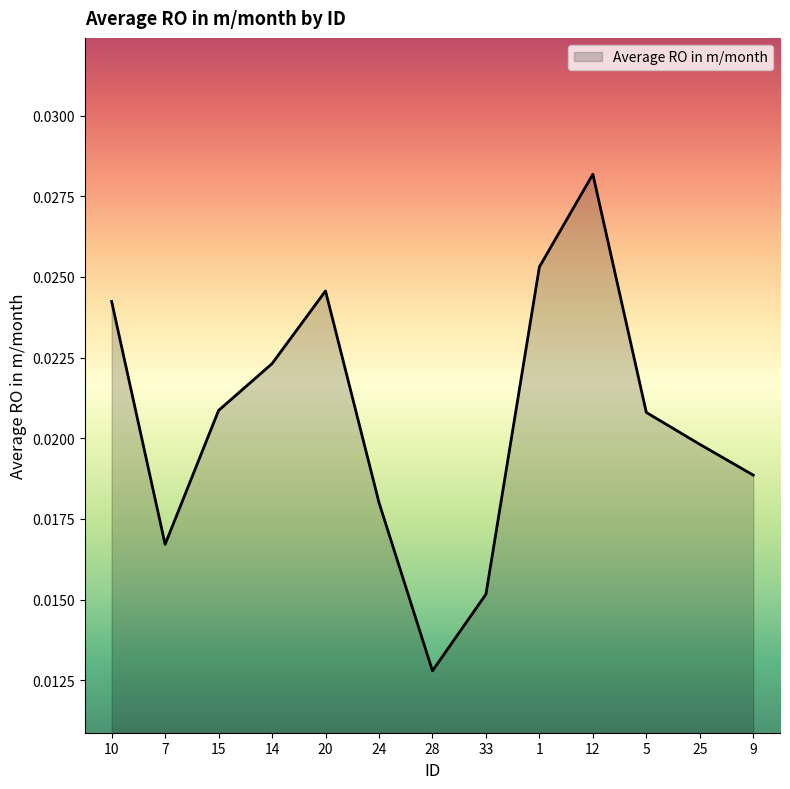

At which label is the value closest to 0?

28